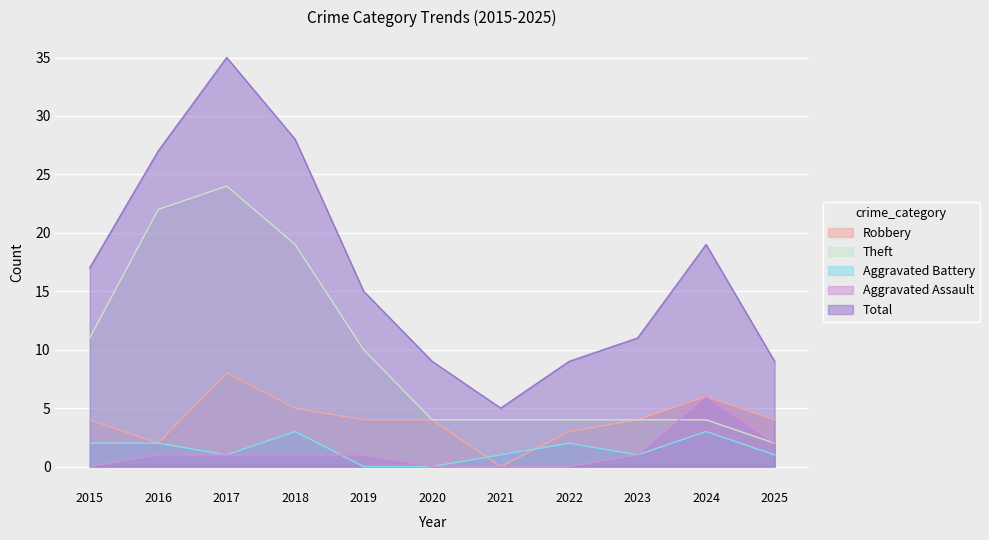

Between 2016 and 2024, which series saw the biggest shift?

Theft